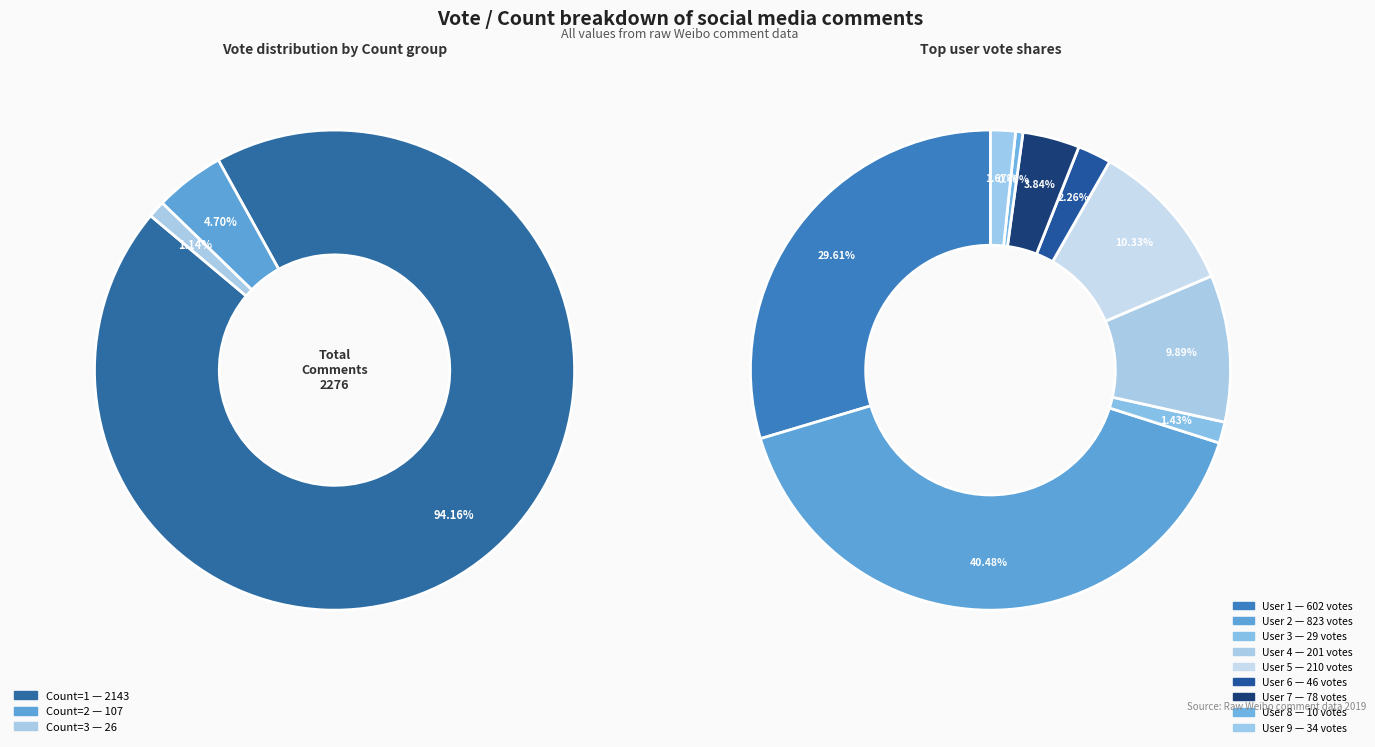

To the nearest percent, what percentage of the pie is 1 (201)?

10%